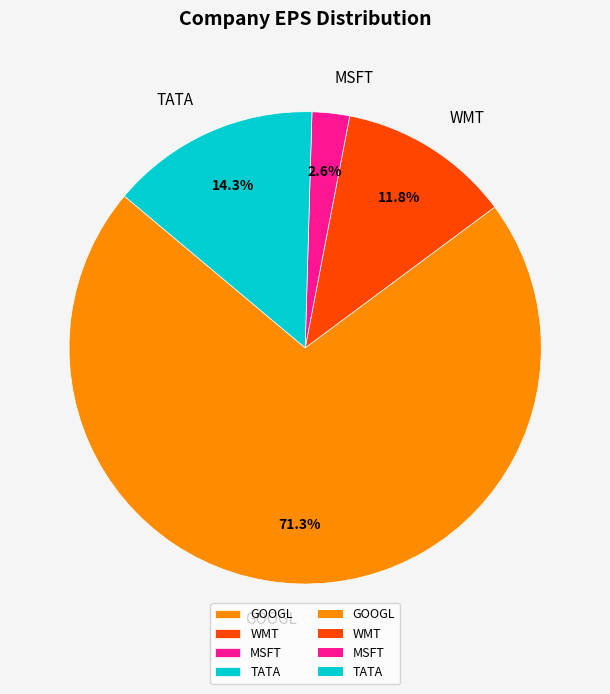

Between TATA and GOOGL, which is larger?

GOOGL